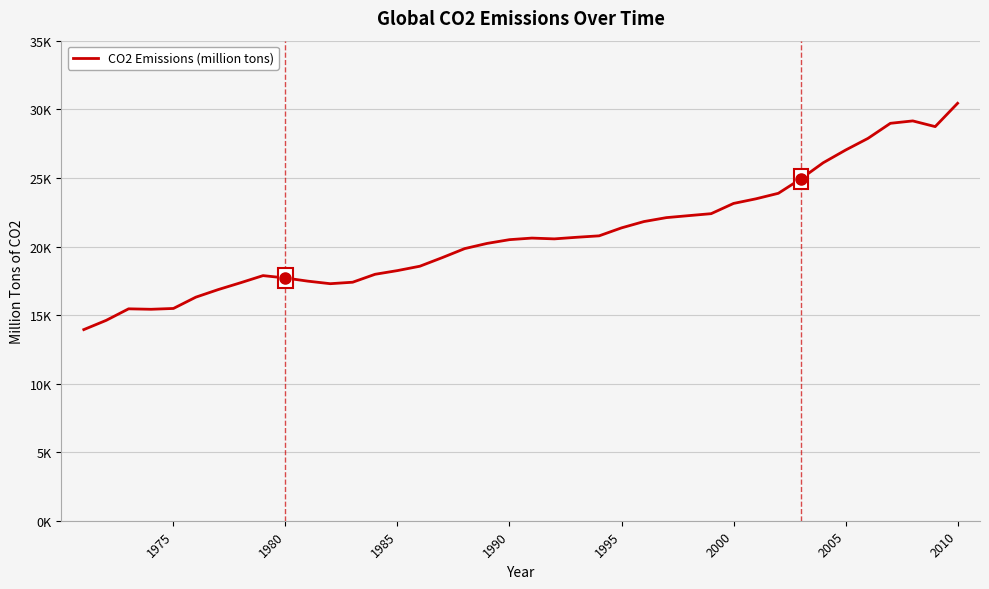

What is the minimum value shown in the chart?

13942.2